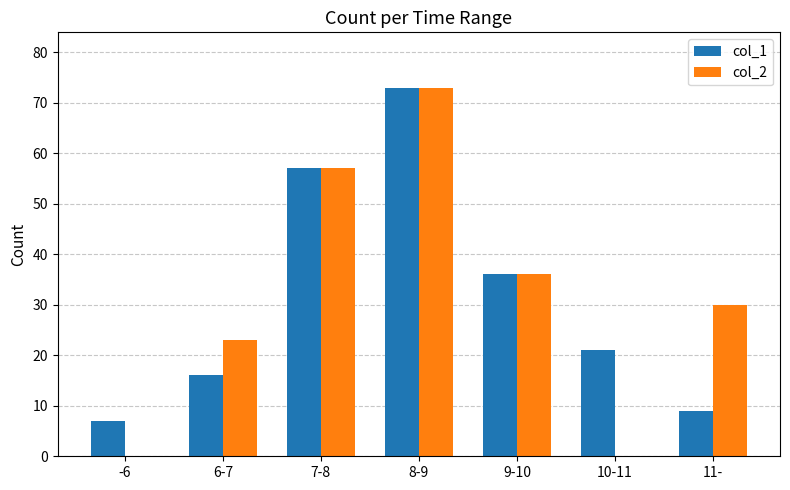

Reading left to right, transcribe all the data shown in this chart.

col_1: -6=7	6-7=16	7-8=57	8-9=73	9-10=36	10-11=21	11-=9
col_2: -6=0	6-7=23	7-8=57	8-9=73	9-10=36	10-11=0	11-=30